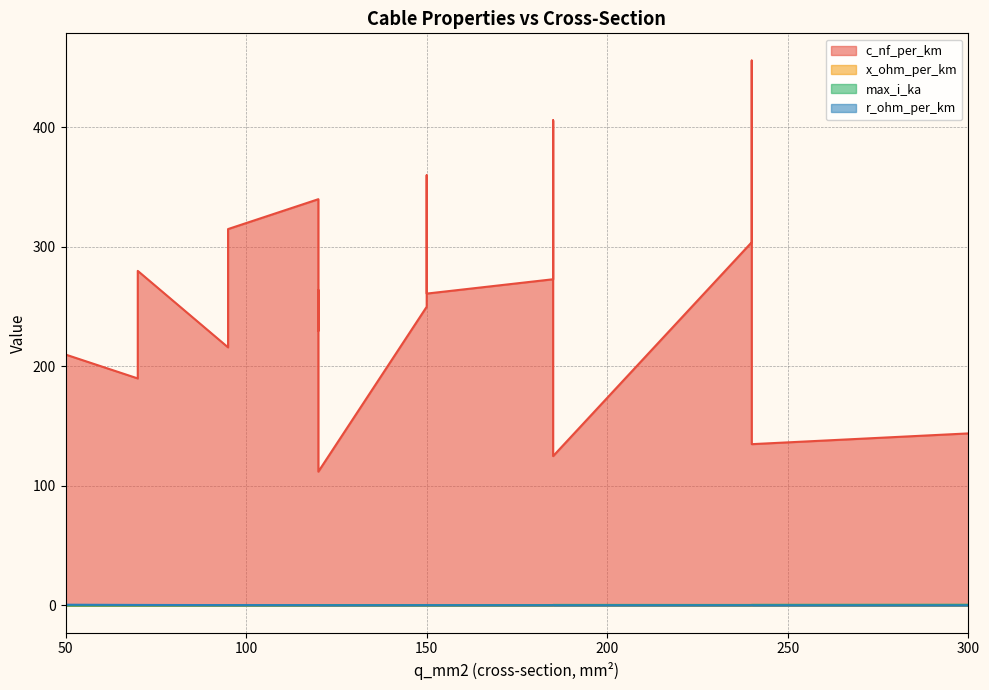

Reading right to left, list all the values displayed in this chart.

c_nf_per_km: 144.0	135.0	125.0	112.0	280.0	340.0	360.0	190.0	230.0	250.0	456.0	406.0	315.0	304.0	273.0	216.0	261.0	264.0	210.0
x_ohm_per_km: 0.1	0.1	0.2	0.2	0.1	0.1	0.1	0.1	0.1	0.1	0.1	0.1	0.1	0.1	0.1	0.1	0.1	0.1	0.1
max_i_ka: 0.6	0.5	0.5	0.4	0.2	0.3	0.3	0.2	0.3	0.3	0.4	0.4	0.2	0.4	0.4	0.3	0.3	0.2	0.1
r_ohm_per_km: 0.1	0.1	0.1	0.2	0.4	0.3	0.2	0.4	0.3	0.2	0.1	0.2	0.3	0.1	0.2	0.3	0.2	0.2	0.6